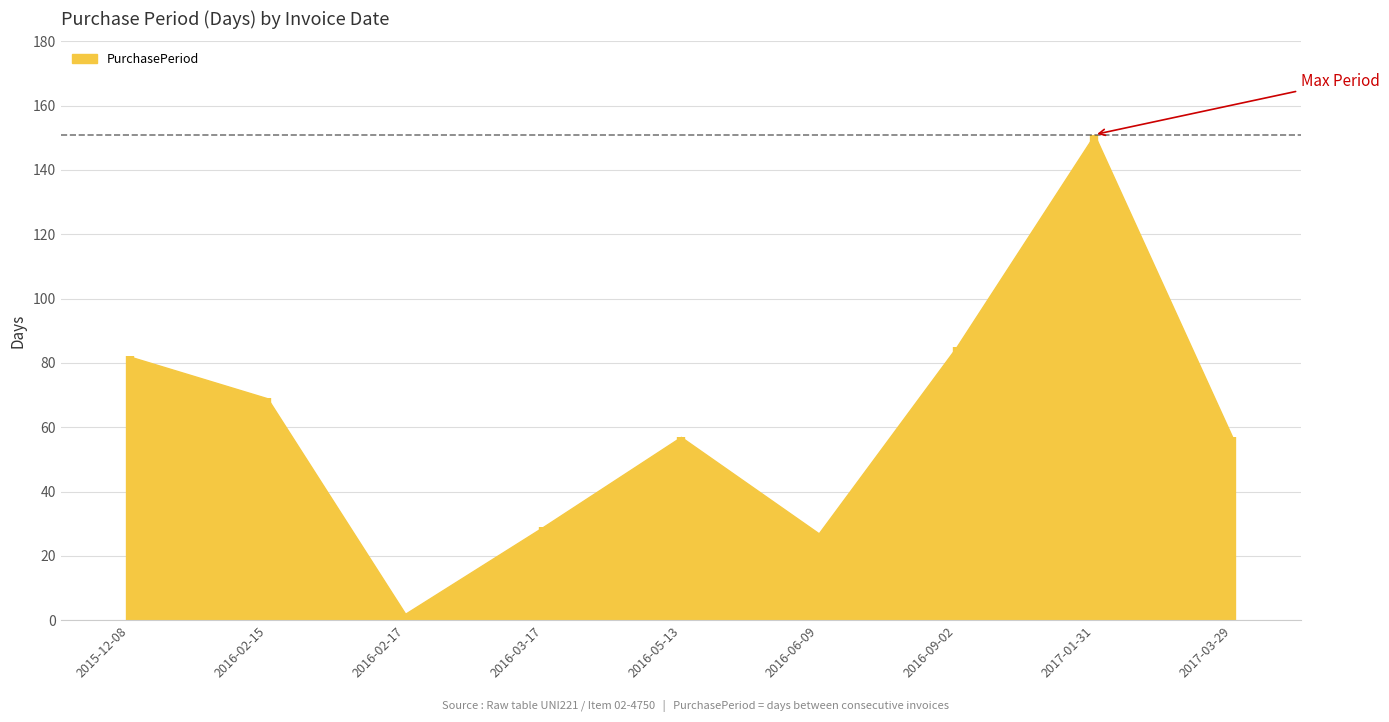

The value at 2016-02-15 is 15. True or false?

False